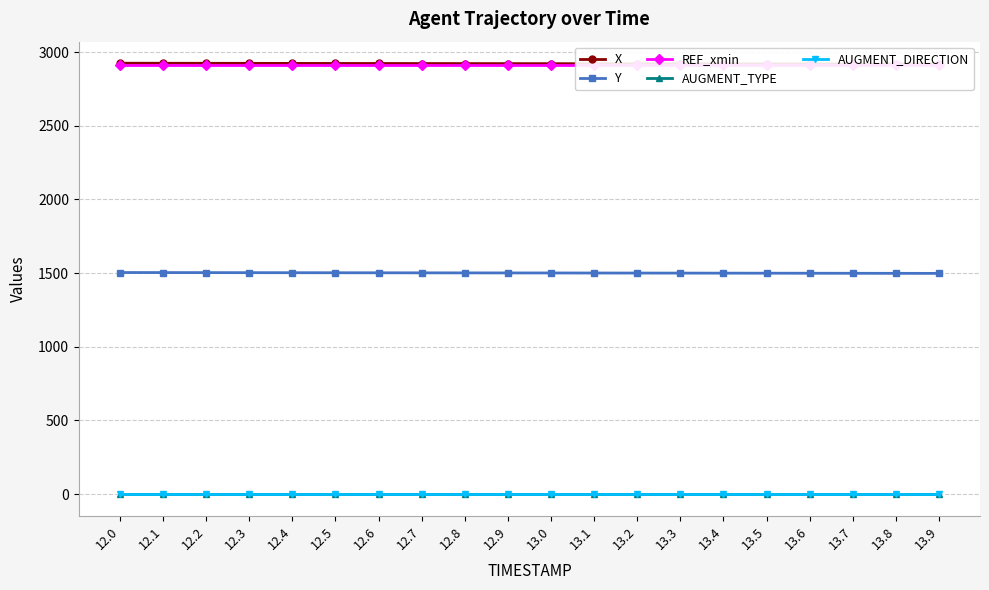

True or false: AUGMENT_DIRECTION and Y intersect in this chart.

False